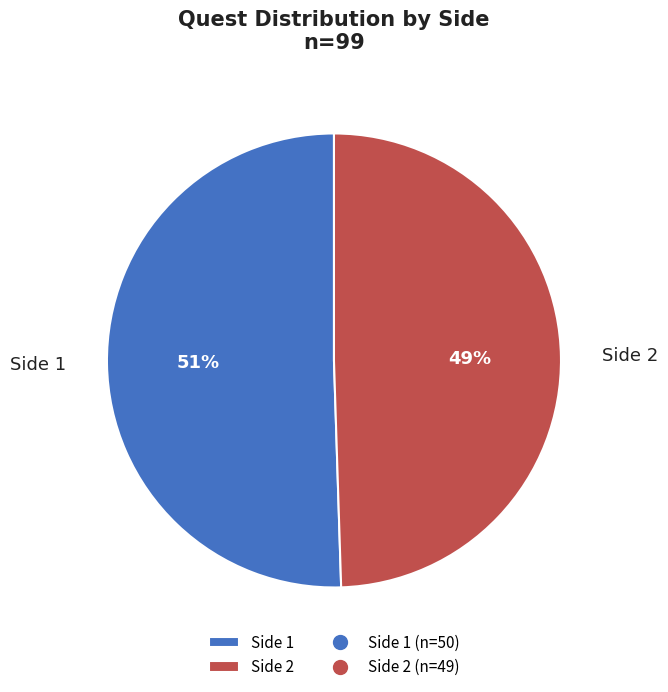

To the nearest percent, what is the average slice percentage?

50%